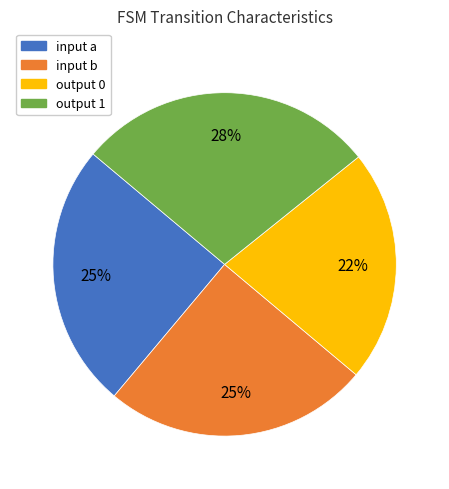

To the nearest percent, what is the difference between the output 0 and input a slice percentages?

3%